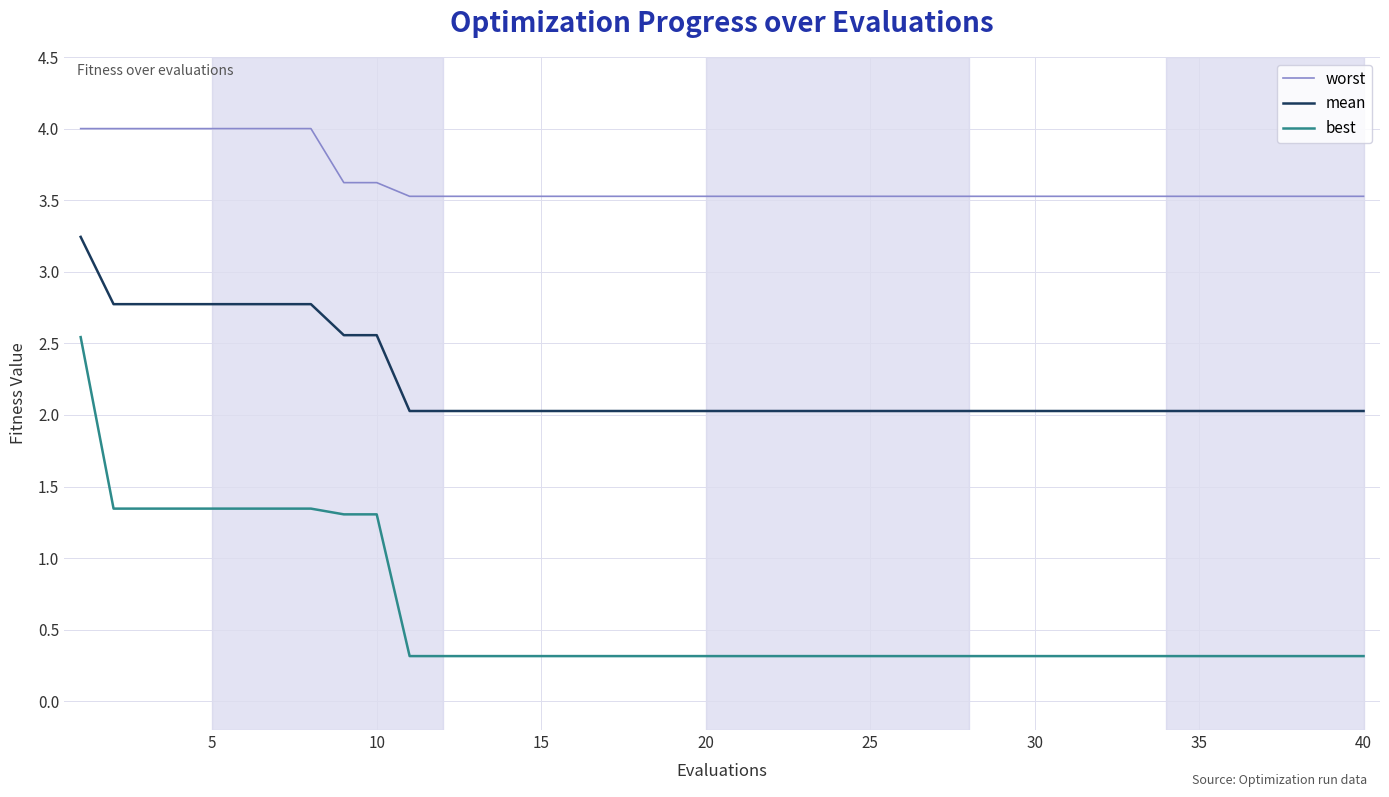

What is the maximum value shown in the chart?

4.0